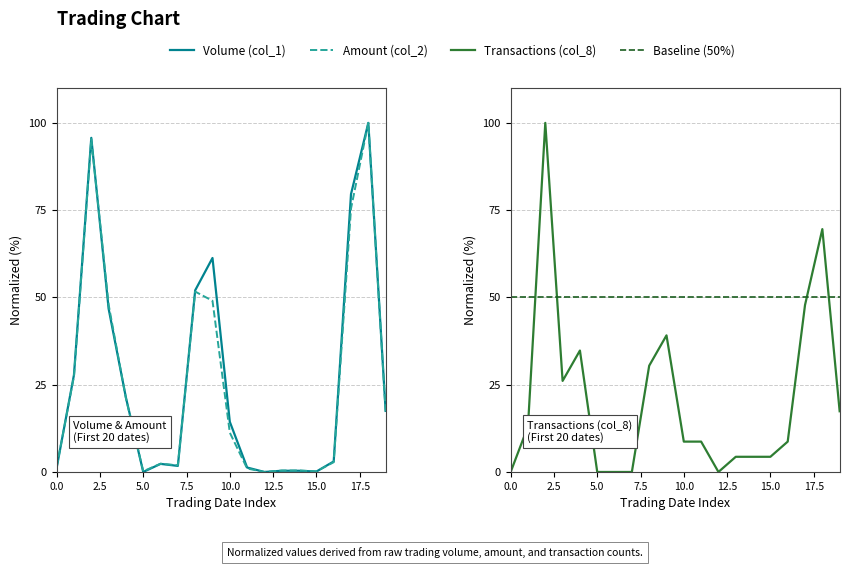

How many values in the Transactions (col_8) series exceed 8?

12